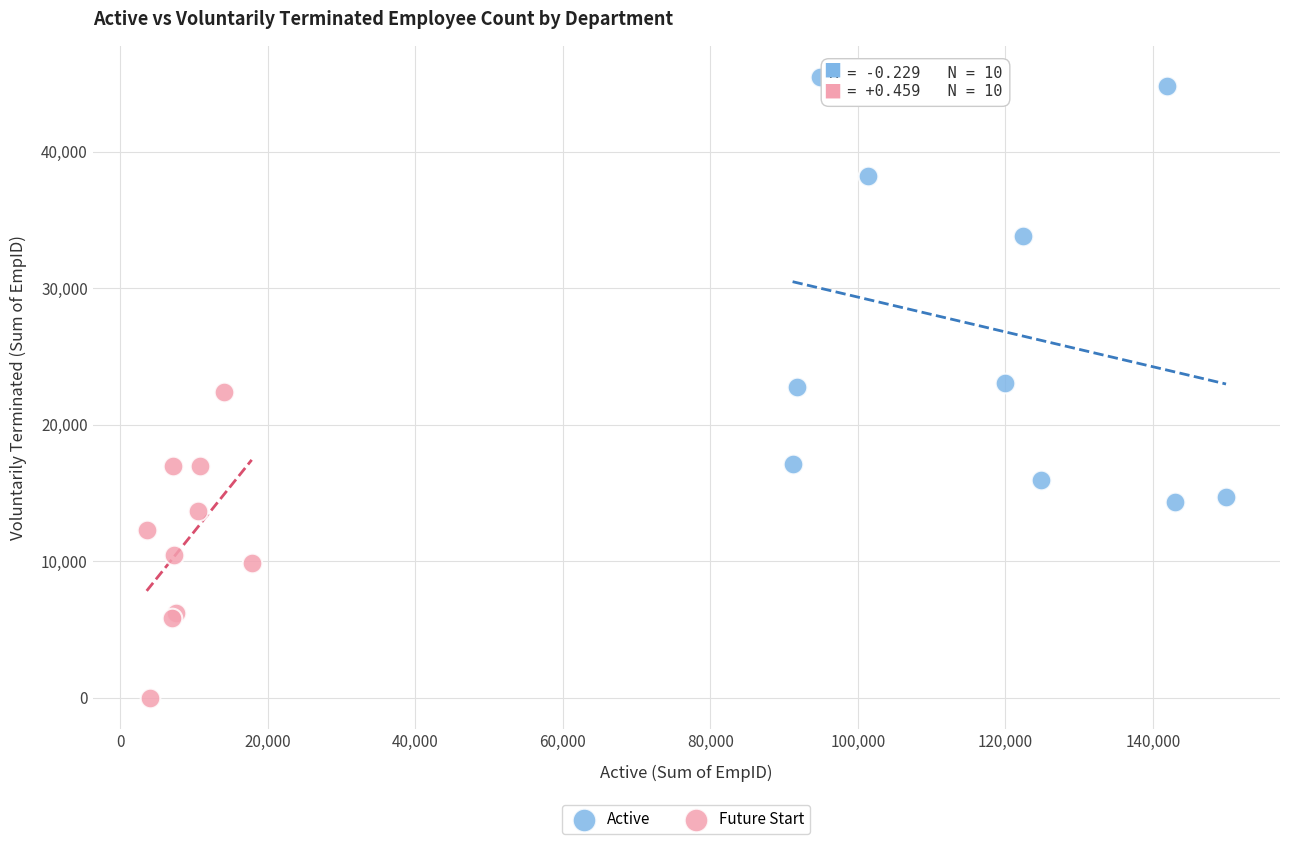

What are all the series names shown in the legend?

Active, Future Start